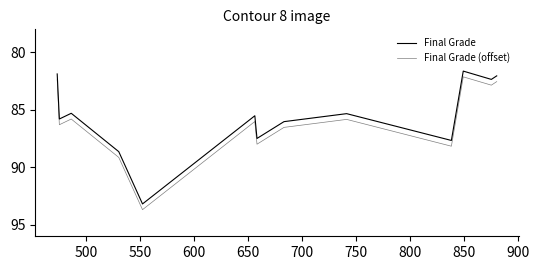

What is the difference between the second highest and minimum values in the Final Grade series?

7.0